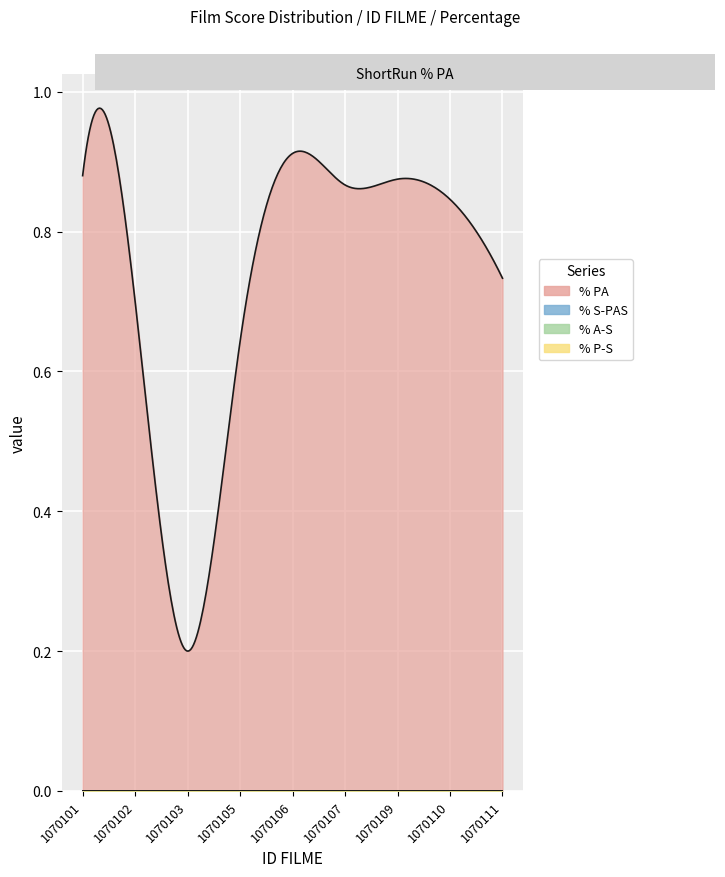

In % PA, how many points are lower than both neighbors (excluding endpoints)?

2